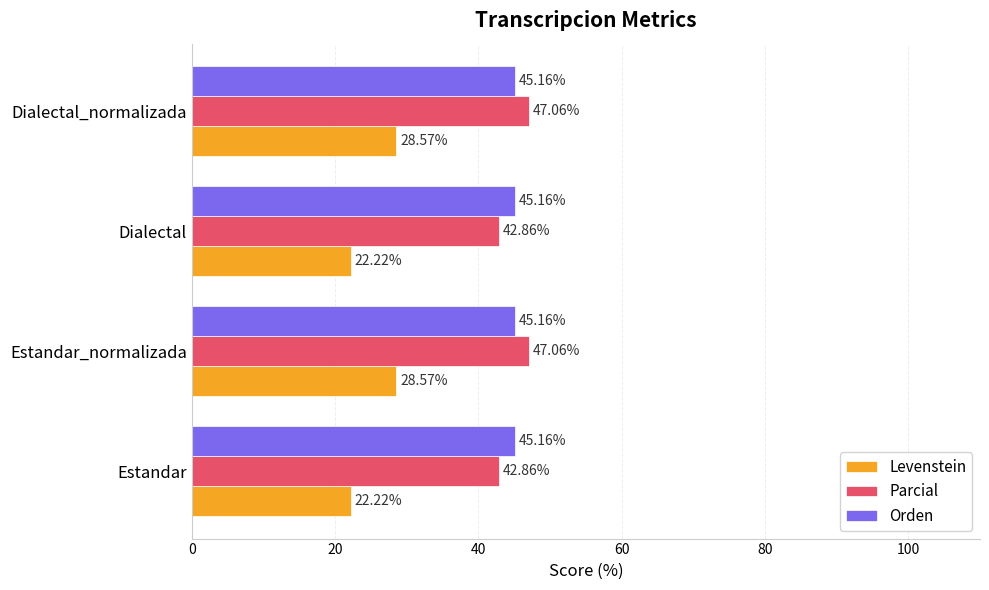

Which series has the largest total across all categories?

Orden